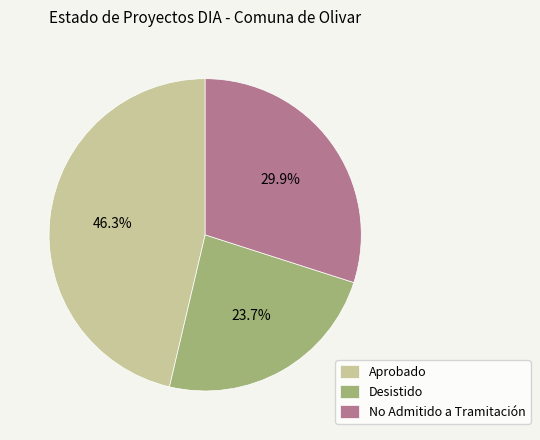

To the nearest percent, what percentage of the pie is No Admitido a Tramitación?

30%